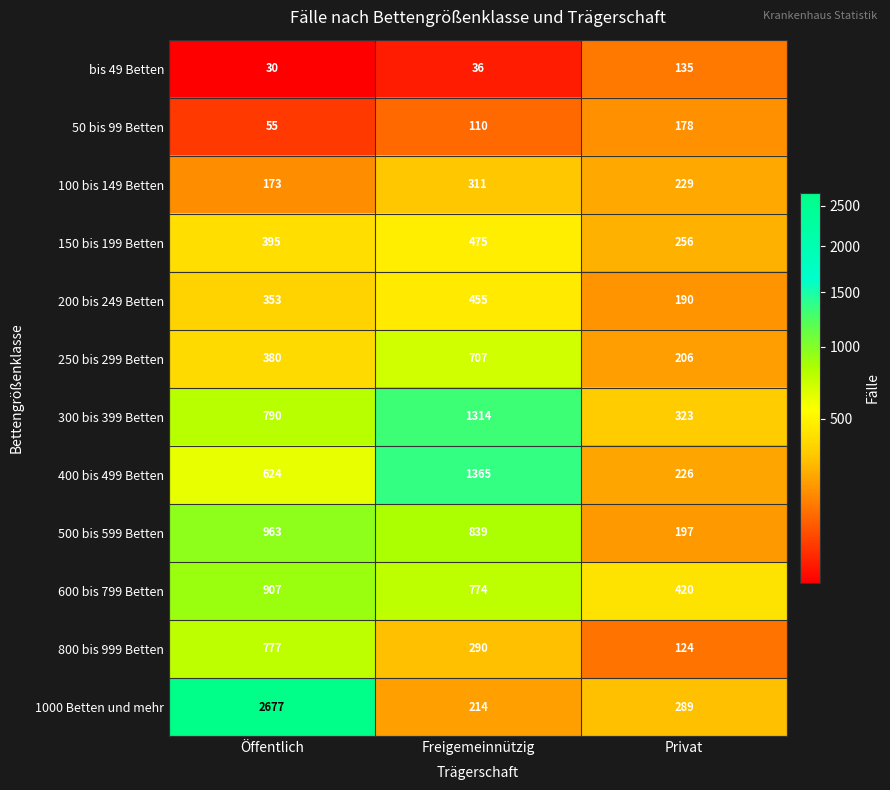

Which series has the largest total across all categories?

1000 Betten und mehr